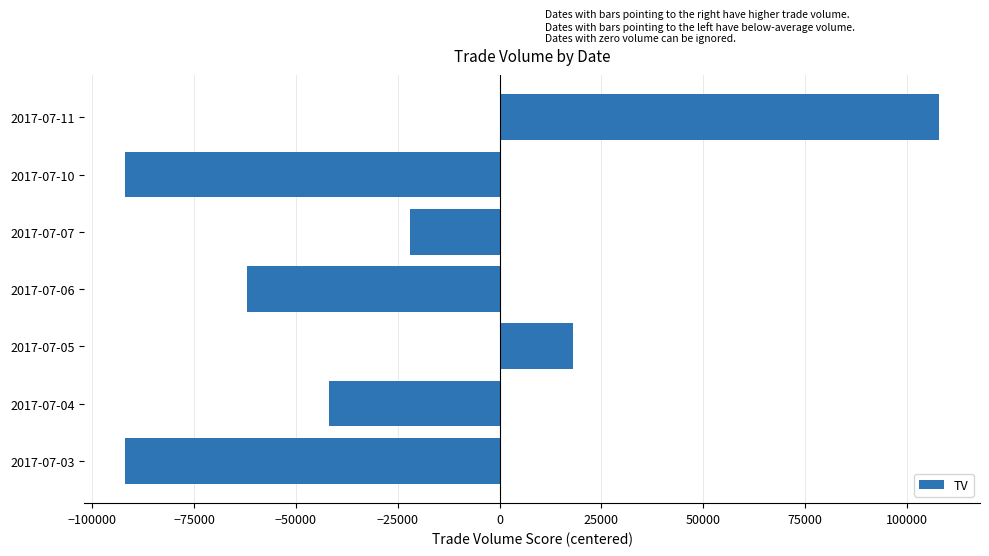

At which label is the value closest to 8000?

2017-07-05